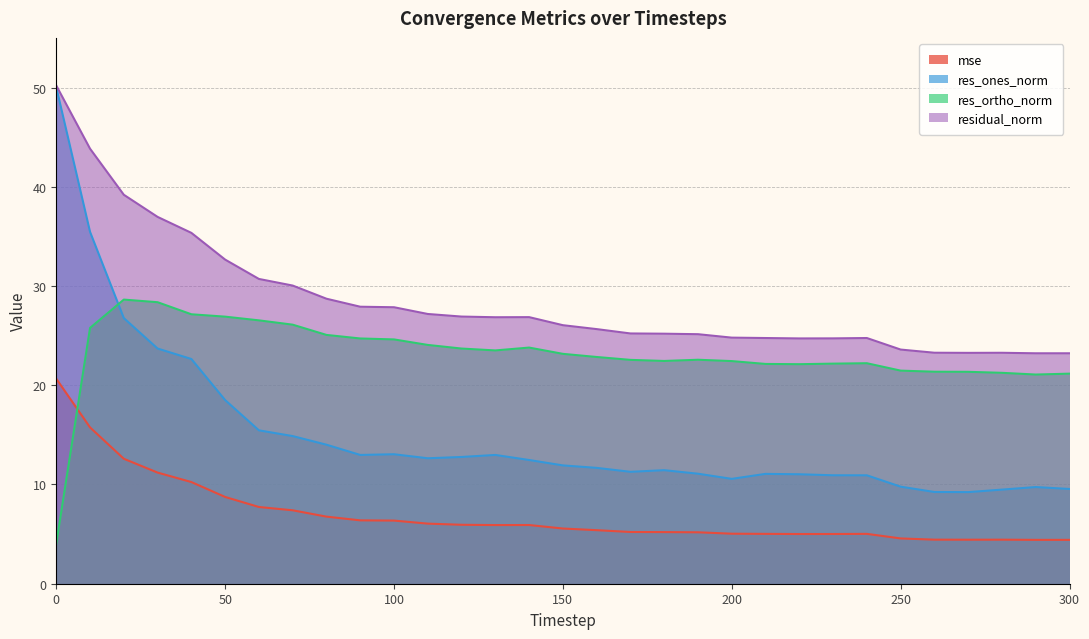

Which series has the largest total across all categories?

residual_norm